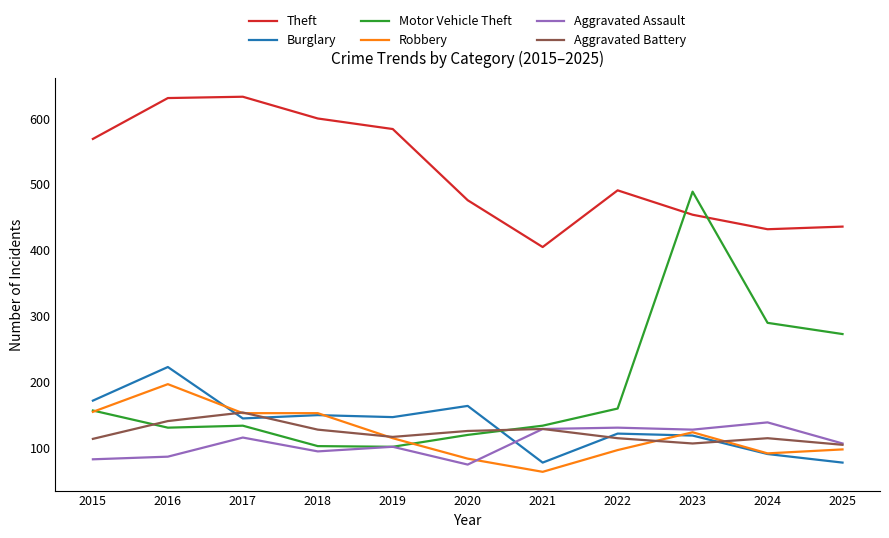

What is the lowest value of the Aggravated Battery series?

105